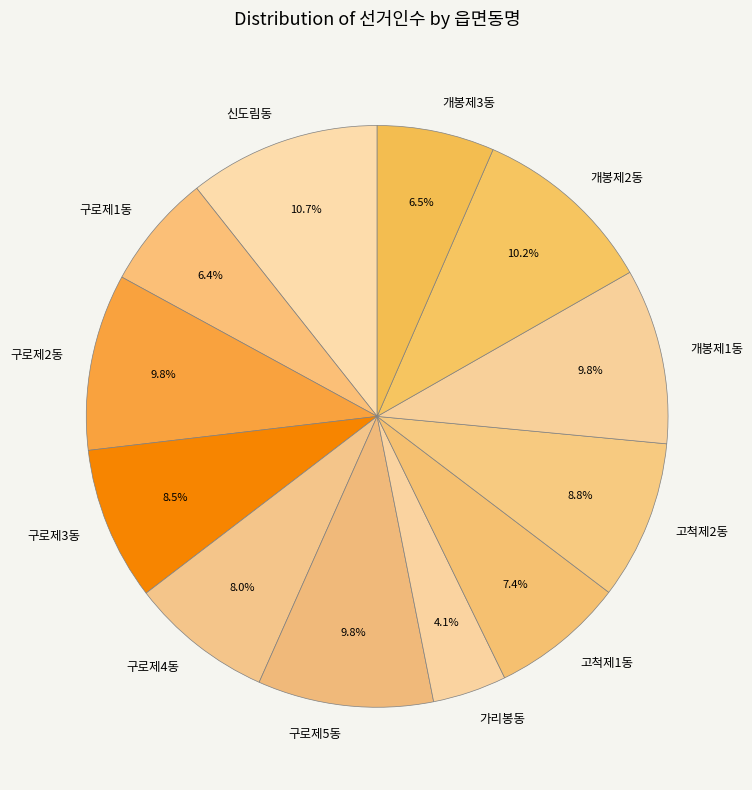

Between 고척제2동 and 개봉제1동, which is larger?

개봉제1동